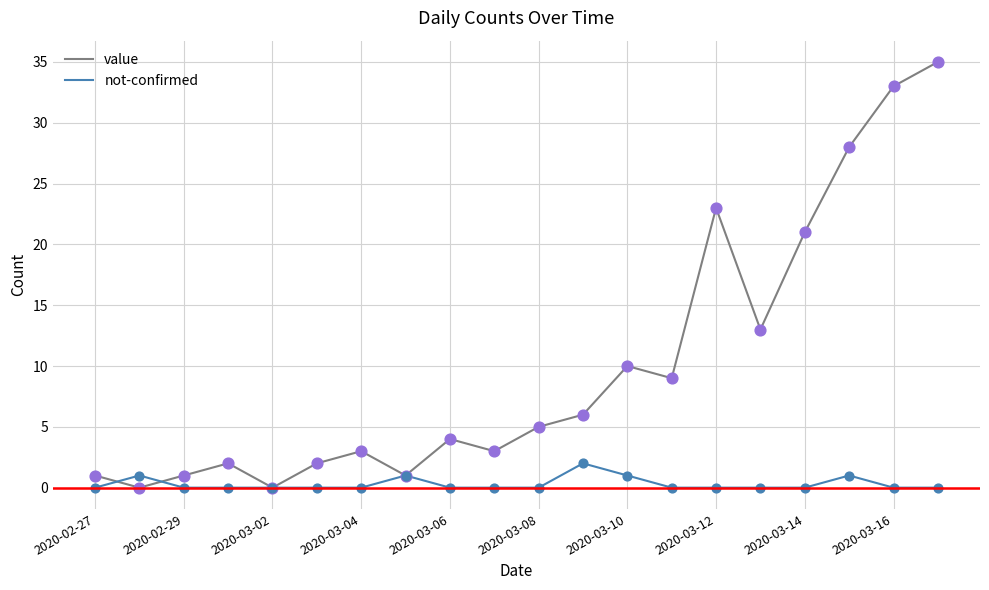

What are all the series names shown in the legend?

value, not-confirmed